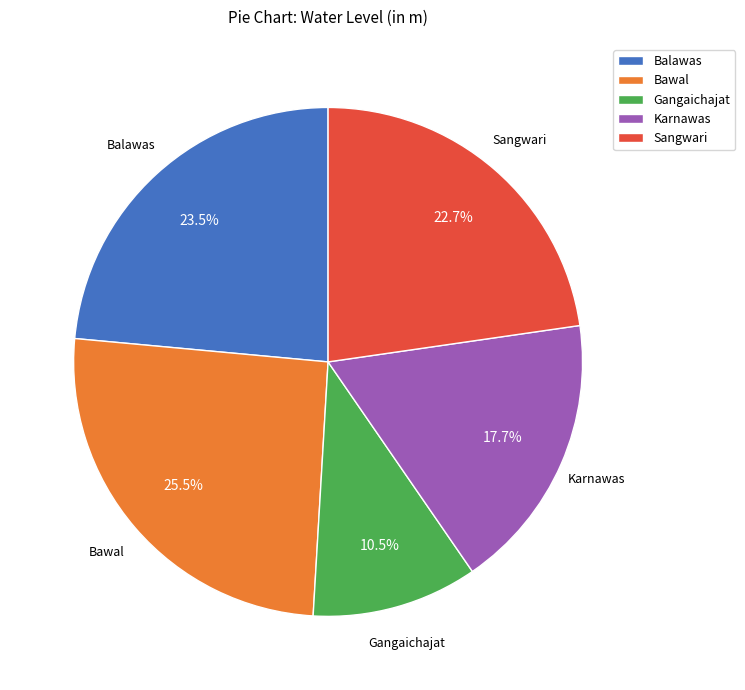

How many slices are in this pie chart?

5